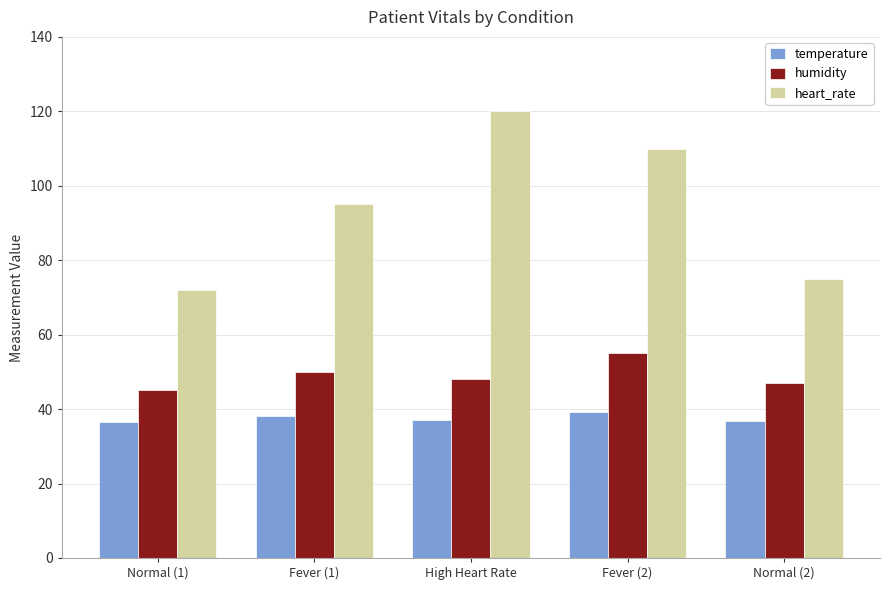

What position from the right is Fever (2)?

2